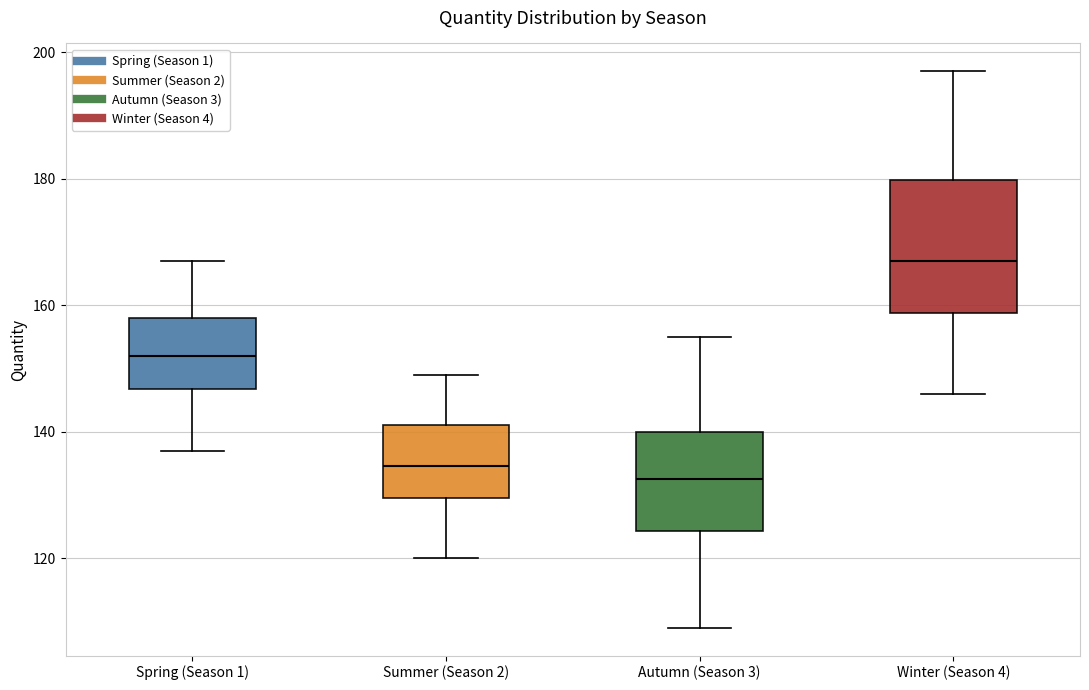

Which box is the tallest, from its lower edge to its upper edge?

Winter (Season 4)